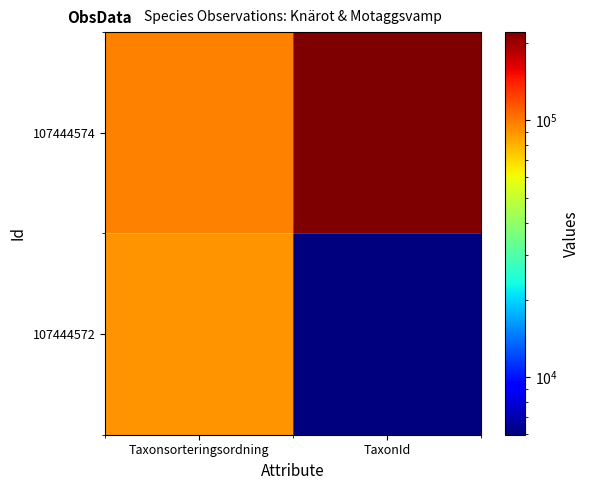

Reading left to right, transcribe all the data shown in this chart.

107444574: Taxonsorteringsordning=96334	TaxonId=220787
107444572: Taxonsorteringsordning=90676	TaxonId=5966